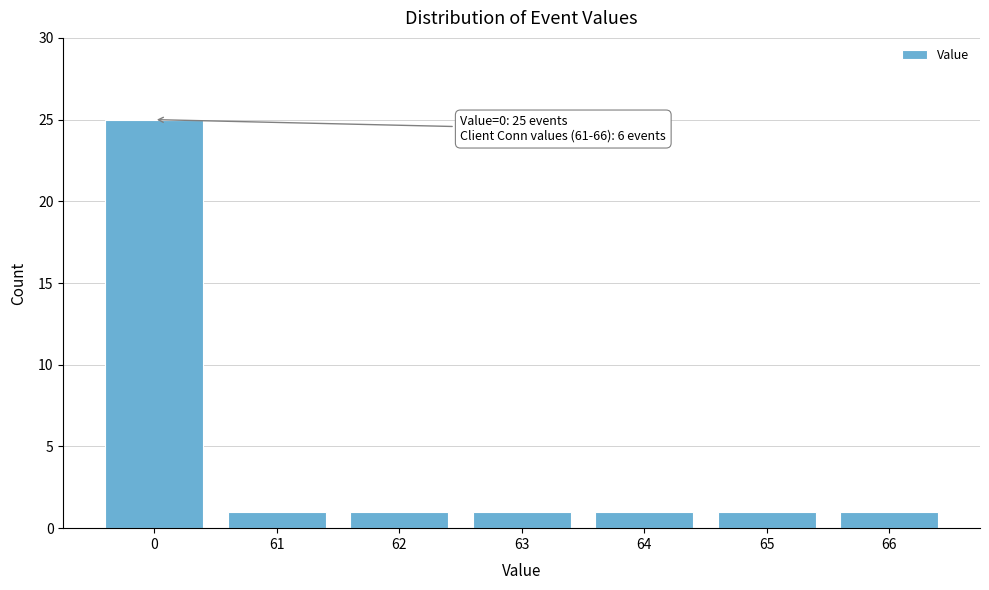

Reading right to left, what are all the values shown in this chart?

1	1	1	1	1	1	25